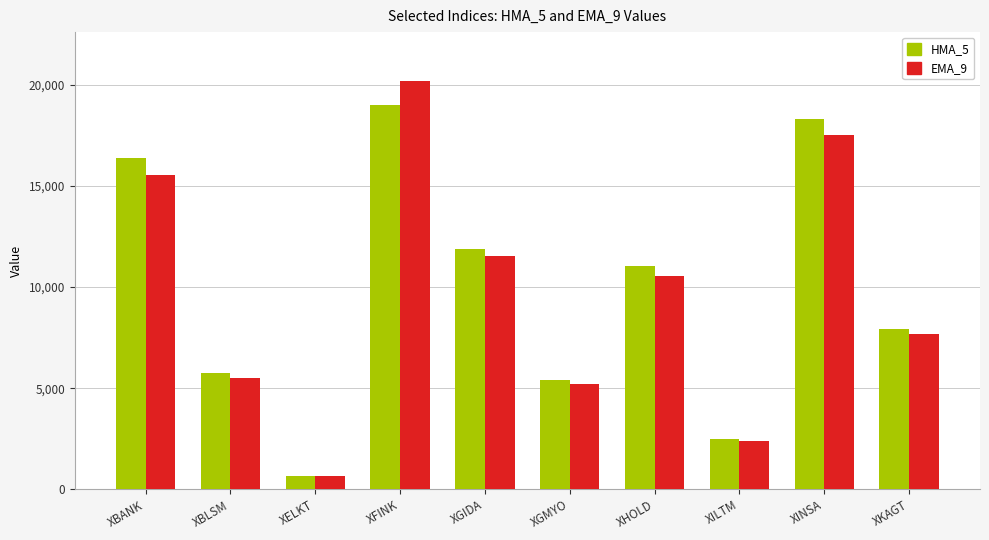

What is the label of the 3rd bar from the right?

XILTM